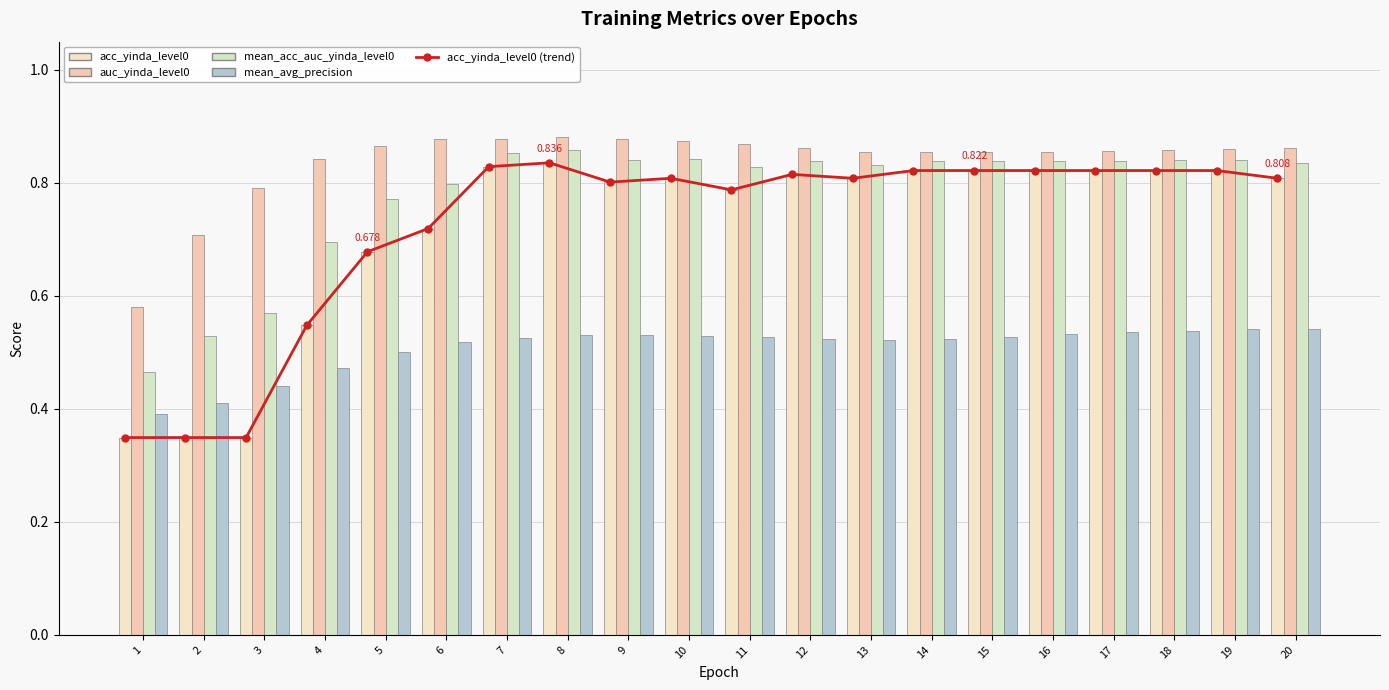

Reading left to right, transcribe all the data shown in this chart.

acc_yinda_level0 (trend): 0.3	0.3	0.3	0.5	0.7	0.7	0.8	0.8	0.8	0.8	0.8	0.8	0.8	0.8	0.8	0.8	0.8	0.8	0.8	0.8
acc_yinda_level0: 0.3	0.3	0.3	0.5	0.7	0.7	0.8	0.8	0.8	0.8	0.8	0.8	0.8	0.8	0.8	0.8	0.8	0.8	0.8	0.8
auc_yinda_level0: 0.6	0.7	0.8	0.8	0.9	0.9	0.9	0.9	0.9	0.9	0.9	0.9	0.9	0.9	0.9	0.9	0.9	0.9	0.9	0.9
mean_acc_auc_yinda_level0: 0.5	0.5	0.6	0.7	0.8	0.8	0.9	0.9	0.8	0.8	0.8	0.8	0.8	0.8	0.8	0.8	0.8	0.8	0.8	0.8
mean_average_precision_at_r_level0: 0.4	0.4	0.4	0.5	0.5	0.5	0.5	0.5	0.5	0.5	0.5	0.5	0.5	0.5	0.5	0.5	0.5	0.5	0.5	0.5